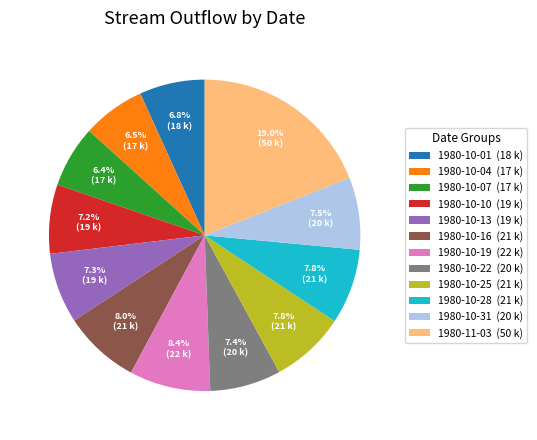

Does any single category account for the majority?

No